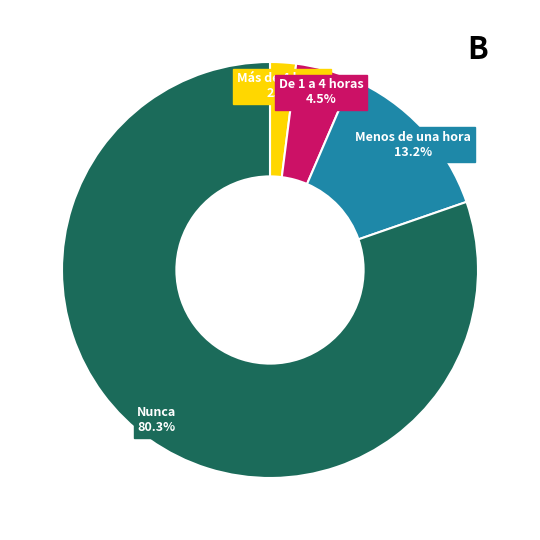

To the nearest percent, what is the combined percentage of De 1 a 4 horas and Nunca?

85%